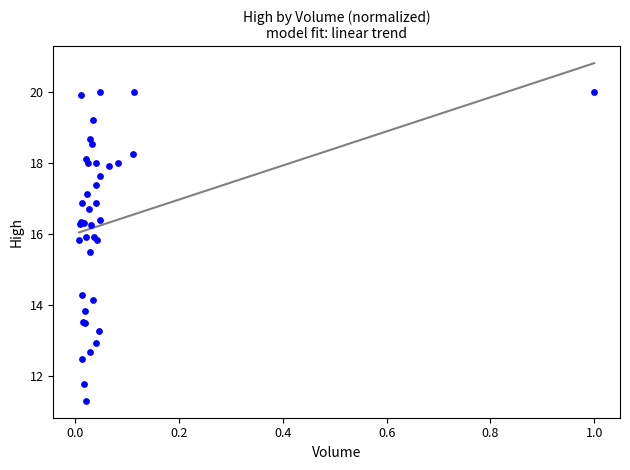

What Y value in the scatter plot is closest to 15?

15.5